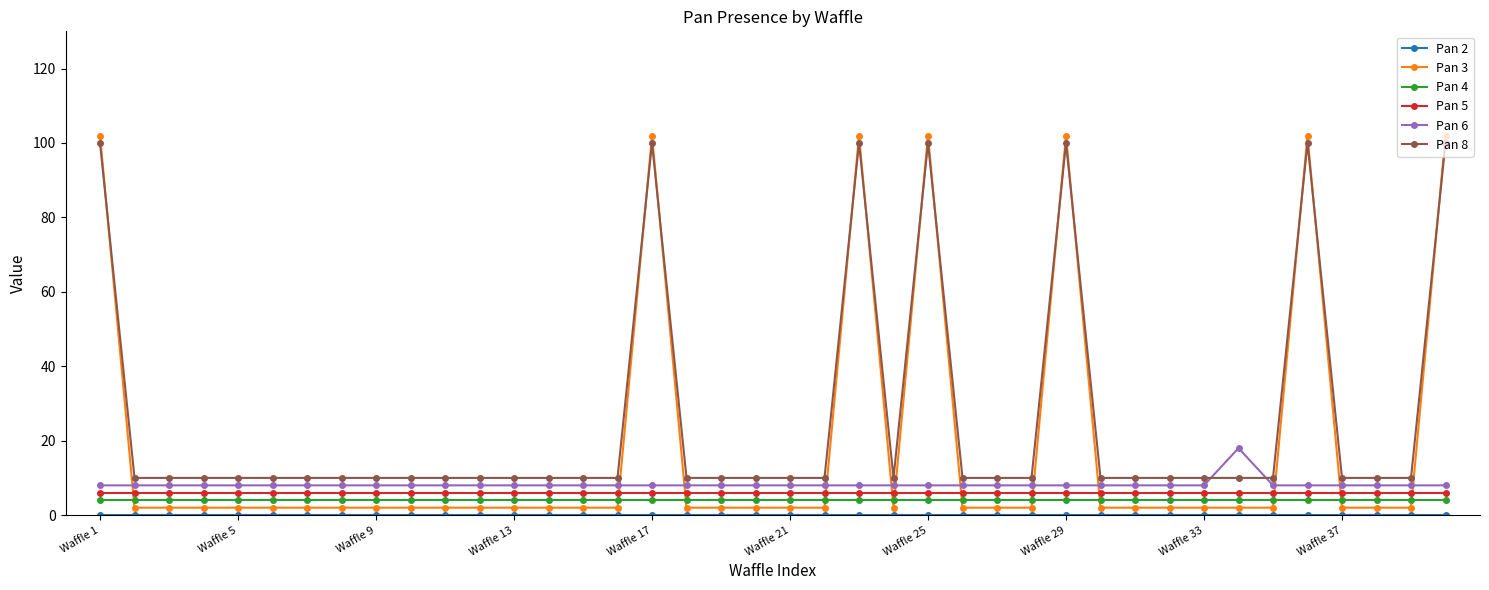

Which series has the widest spread of values?

Pan 3